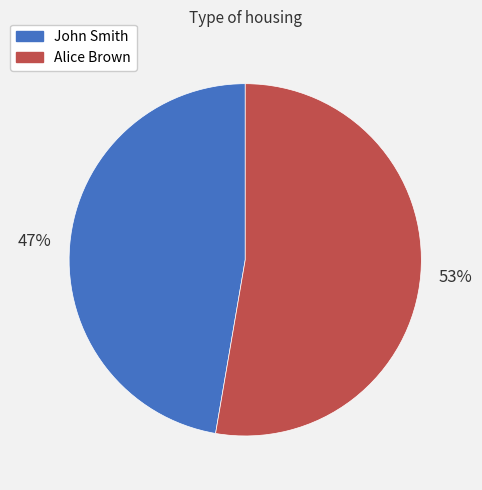

To the nearest percent, what is the average slice percentage?

50%